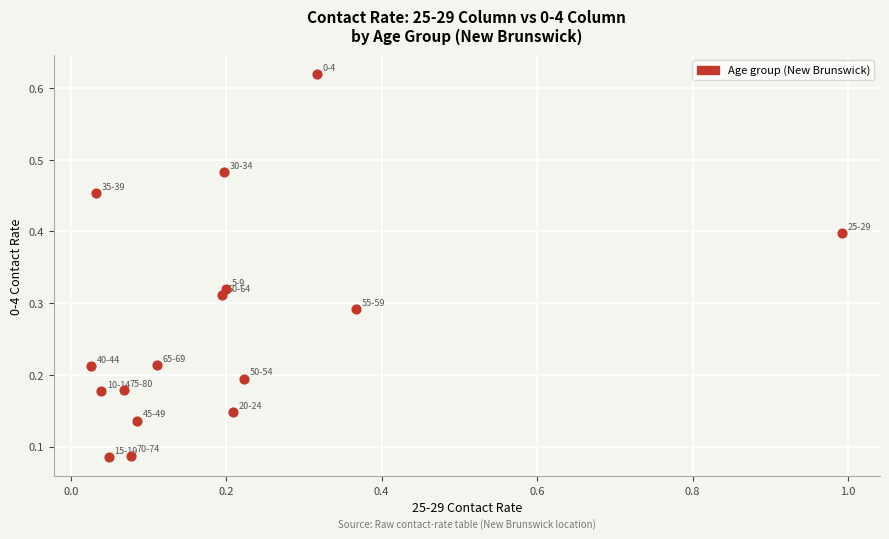

What is the range of X values (max minus min)?

1.0